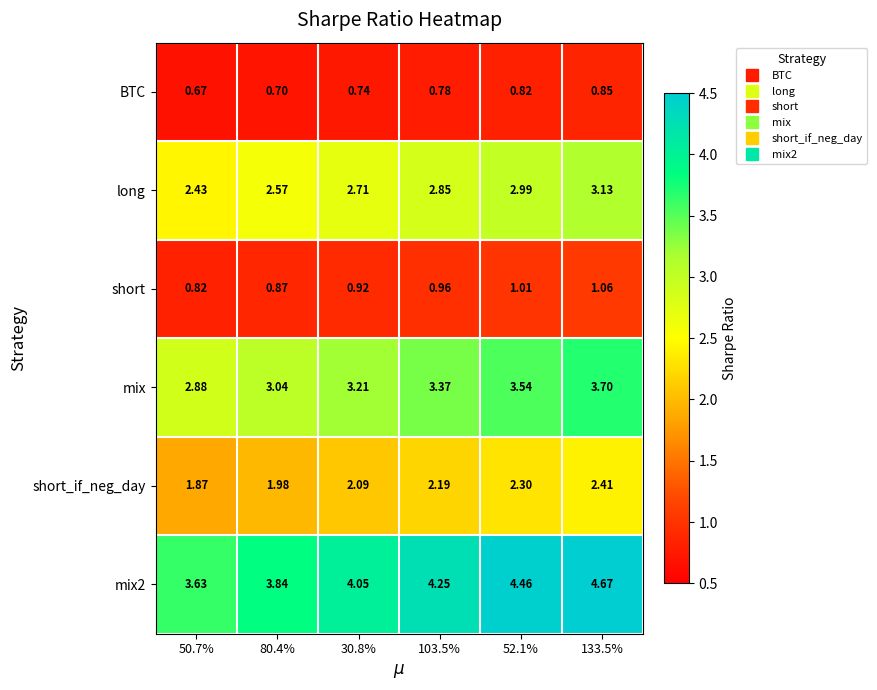

At which category does the chart reach its minimum across all series?

50.7%